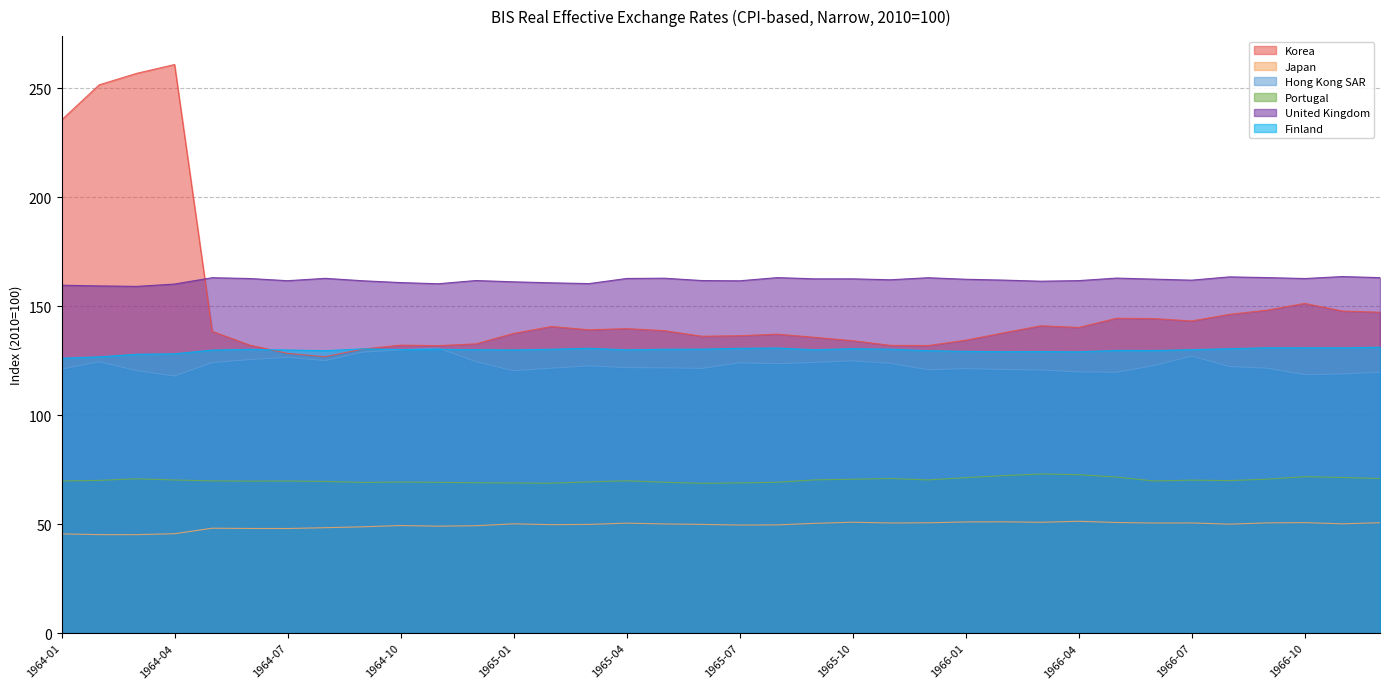

List the series in order of their peak value, lowest first.

Japan, Portugal, Hong Kong SAR, Finland, United Kingdom, Korea